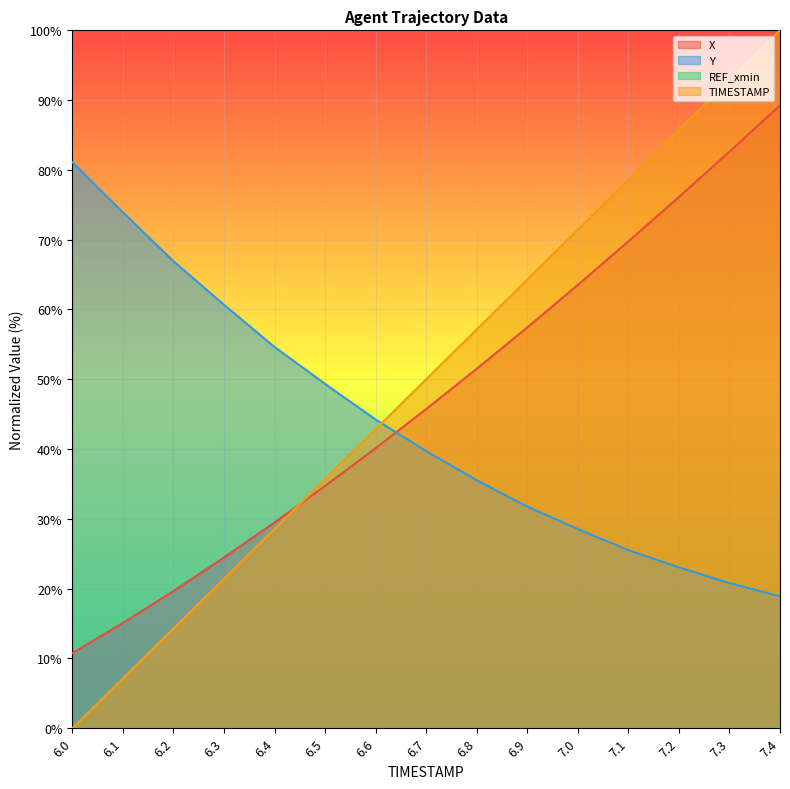

Where do X and TIMESTAMP first cross each other?

6.4 and 6.5